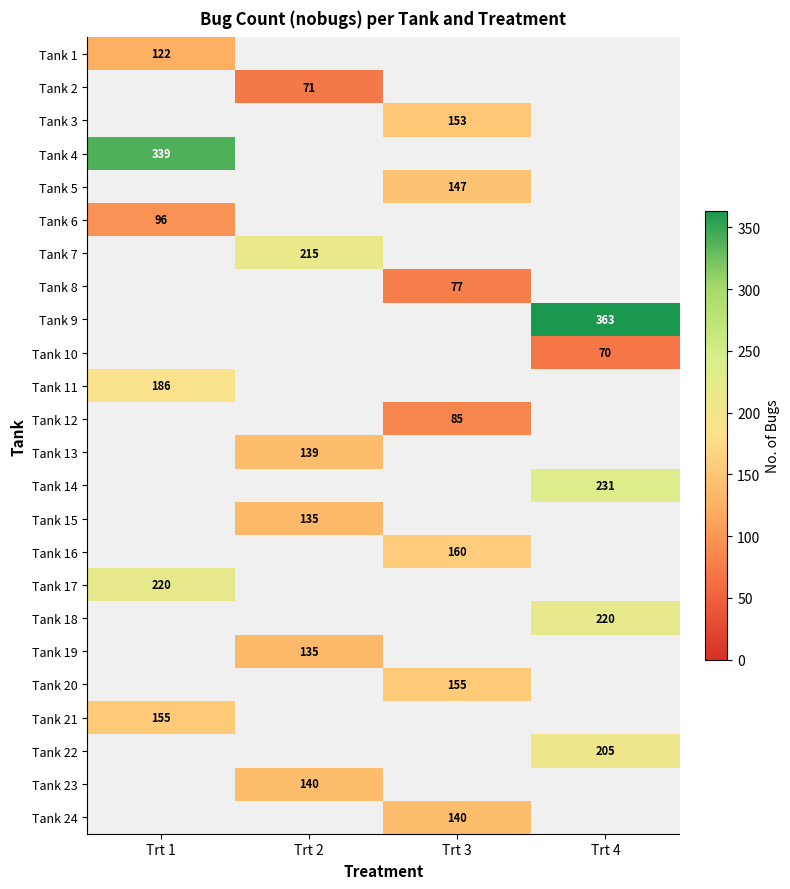

The Tank 5 series shows 249 at Trt 3. True or false?

False